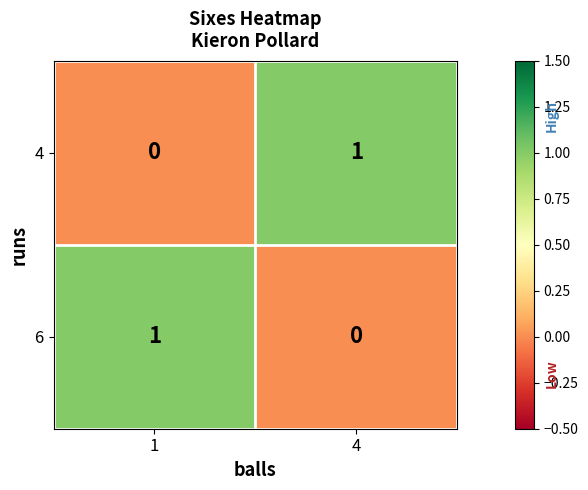

Rank the series at 1 from lowest to highest value.

4, 6